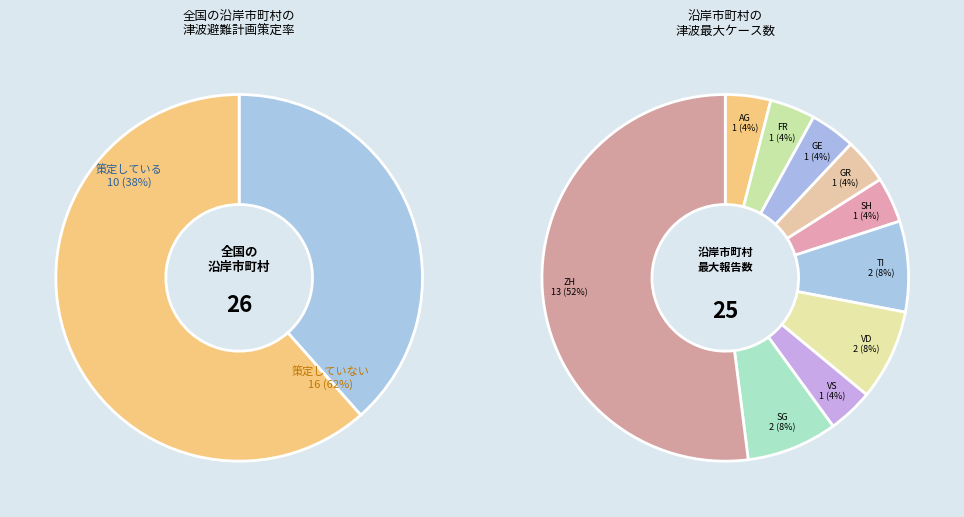

Which slice is the largest?

ZH